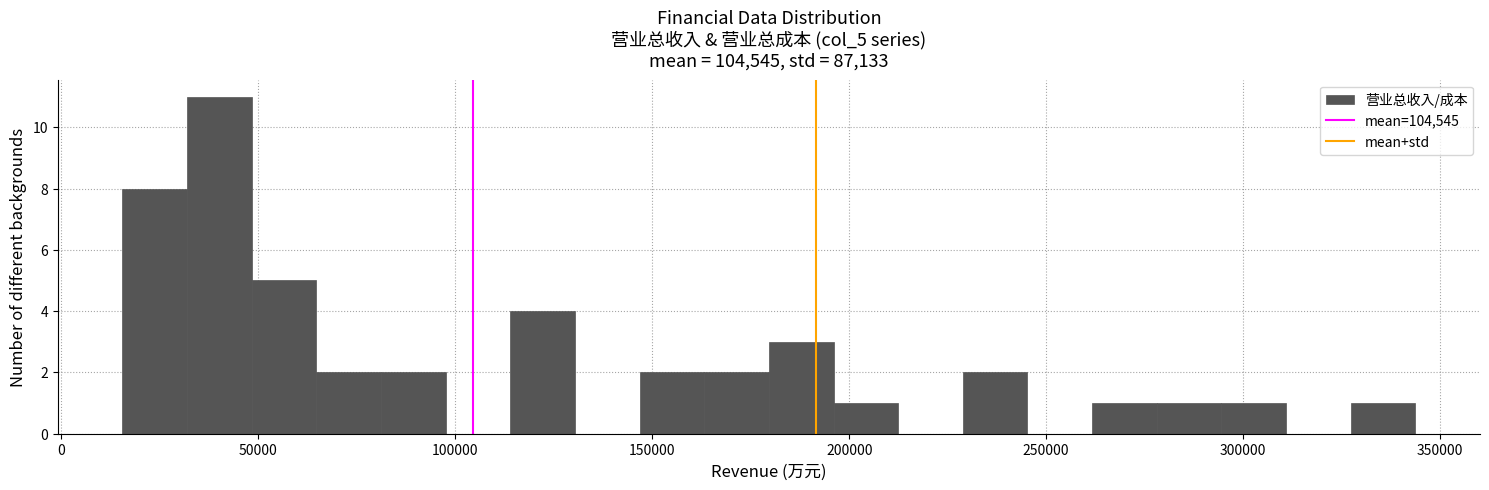

Around what value on the x-axis is the tallest bar? Give the approximate position of its centre, as read against the axis.

40000